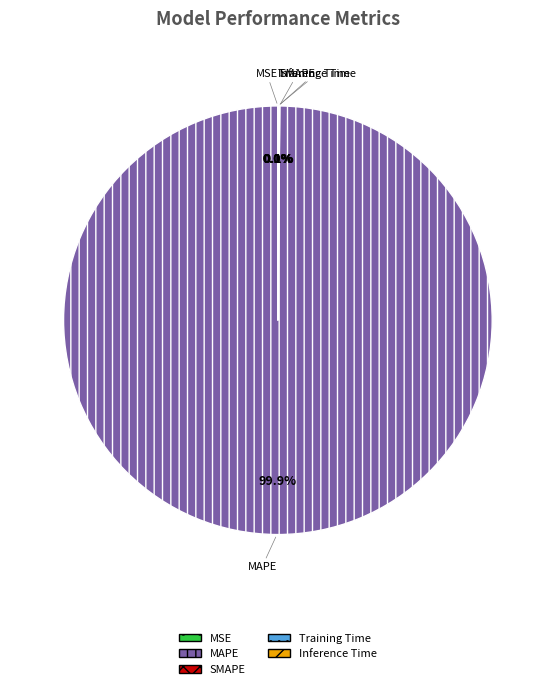

Which slice is the largest?

MAPE